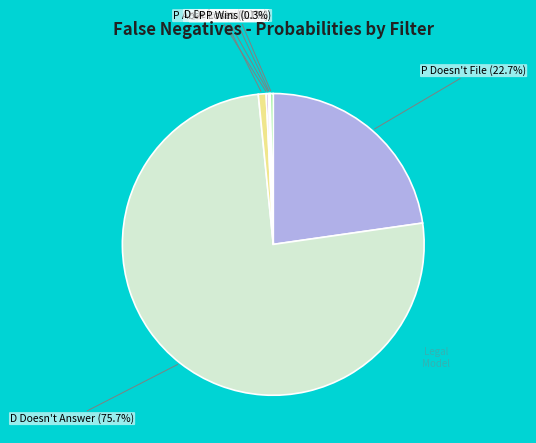

How many slices are in this pie chart?

7